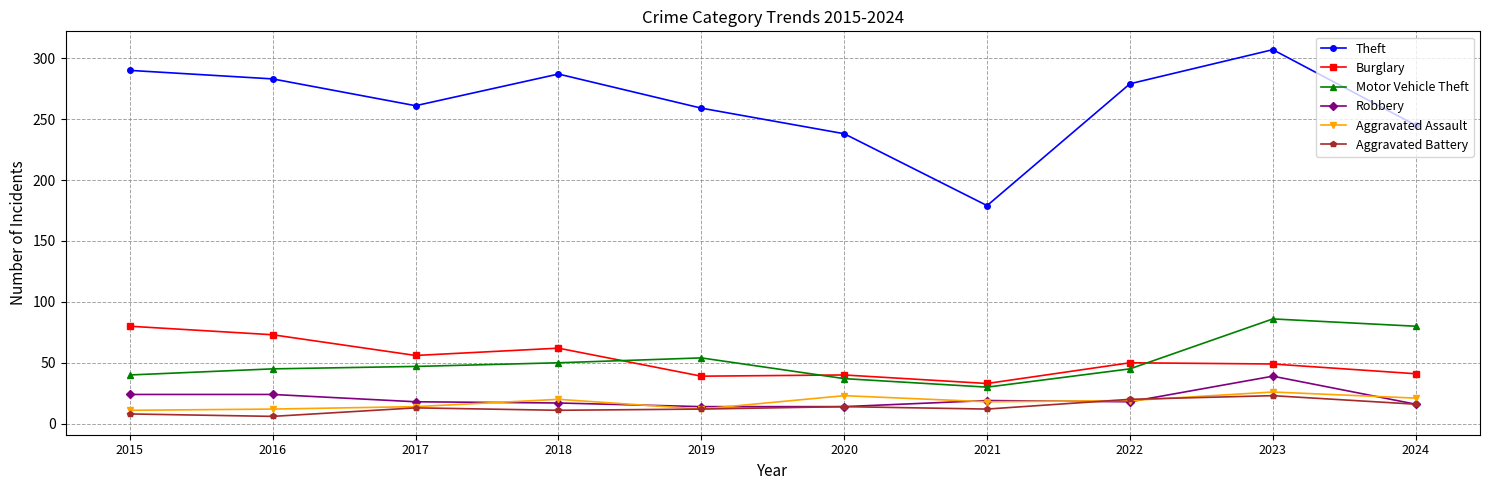

True or false: Motor Vehicle Theft and Burglary cross at least once.

True